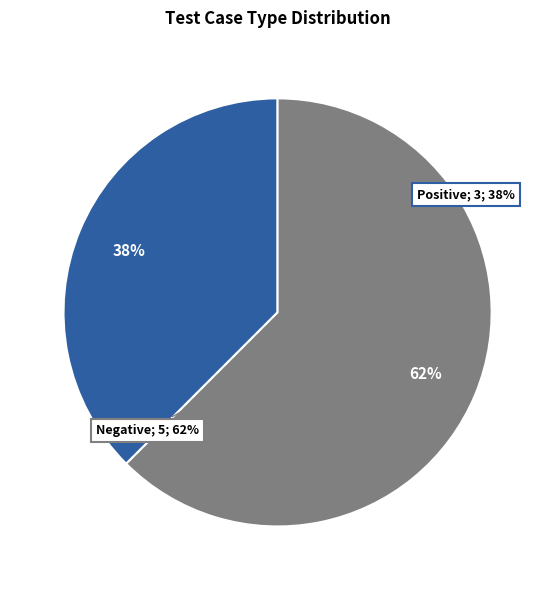

To the nearest percent, what portion does Negative represent?

62%